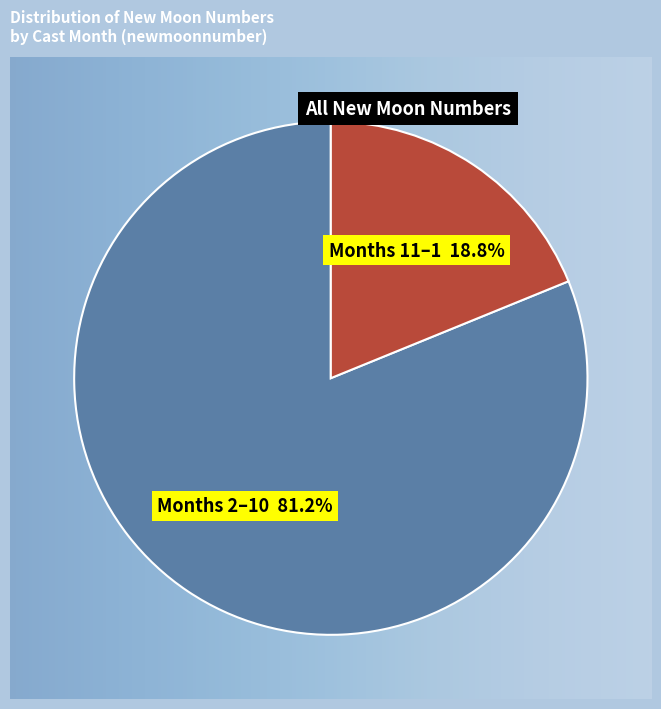

Does any single category account for the majority?

Yes